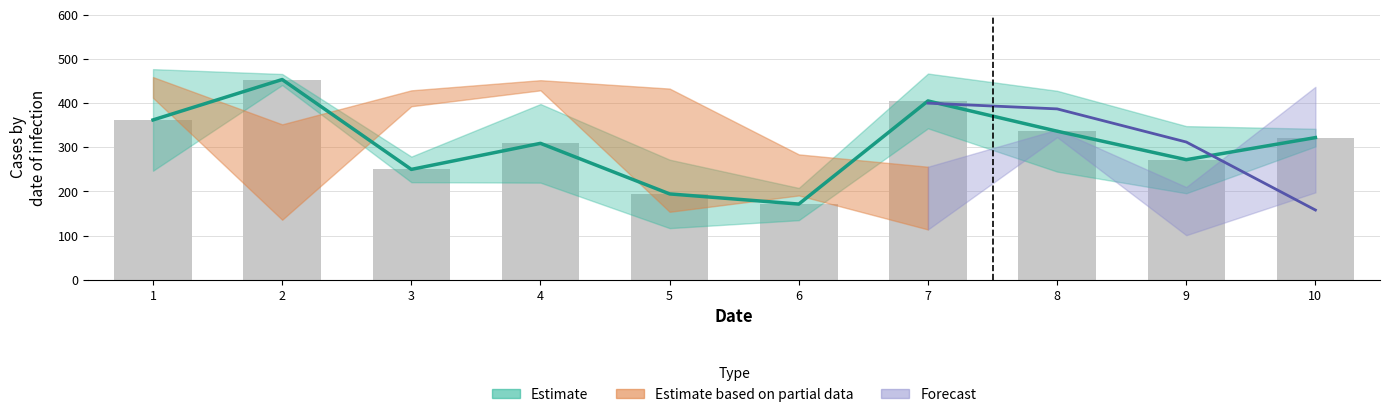

What is the sum of all values?

3076.0